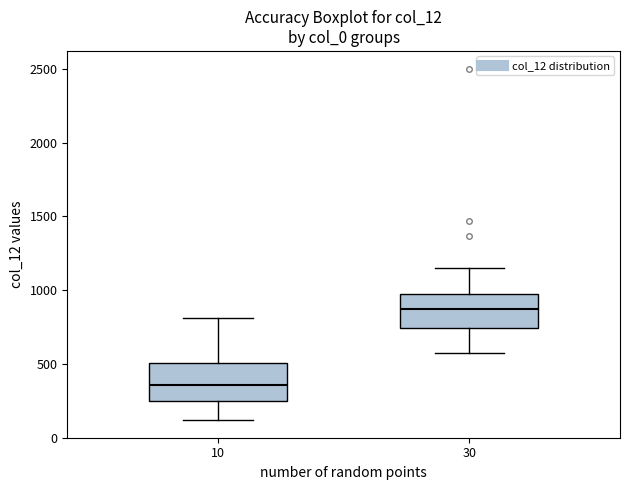

Reading left to right, read every box against the y-axis: the position of its median line, the range the box covers, and the ends of its whiskers. The values are not printed on the chart, so give them approximately, as read against the axis.

10: median 350, box 250 to 500, whiskers 100 to 800
30: median 850, box 750 to 1000, whiskers 550 to 1150